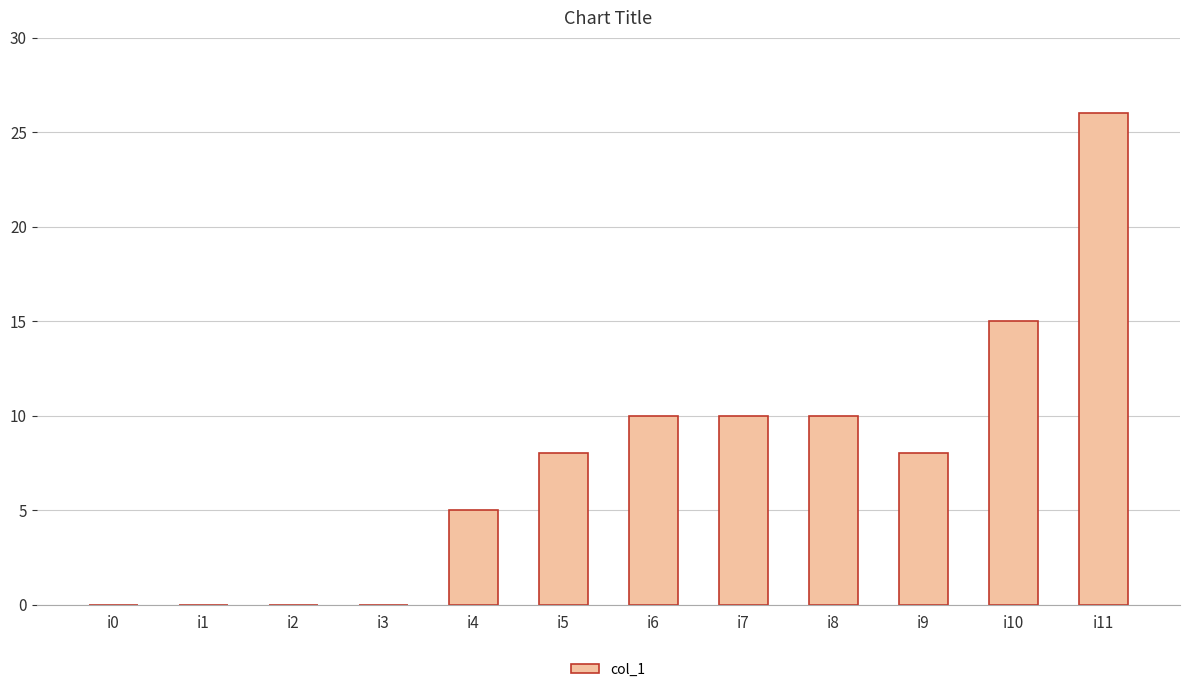

What is the average value?

8